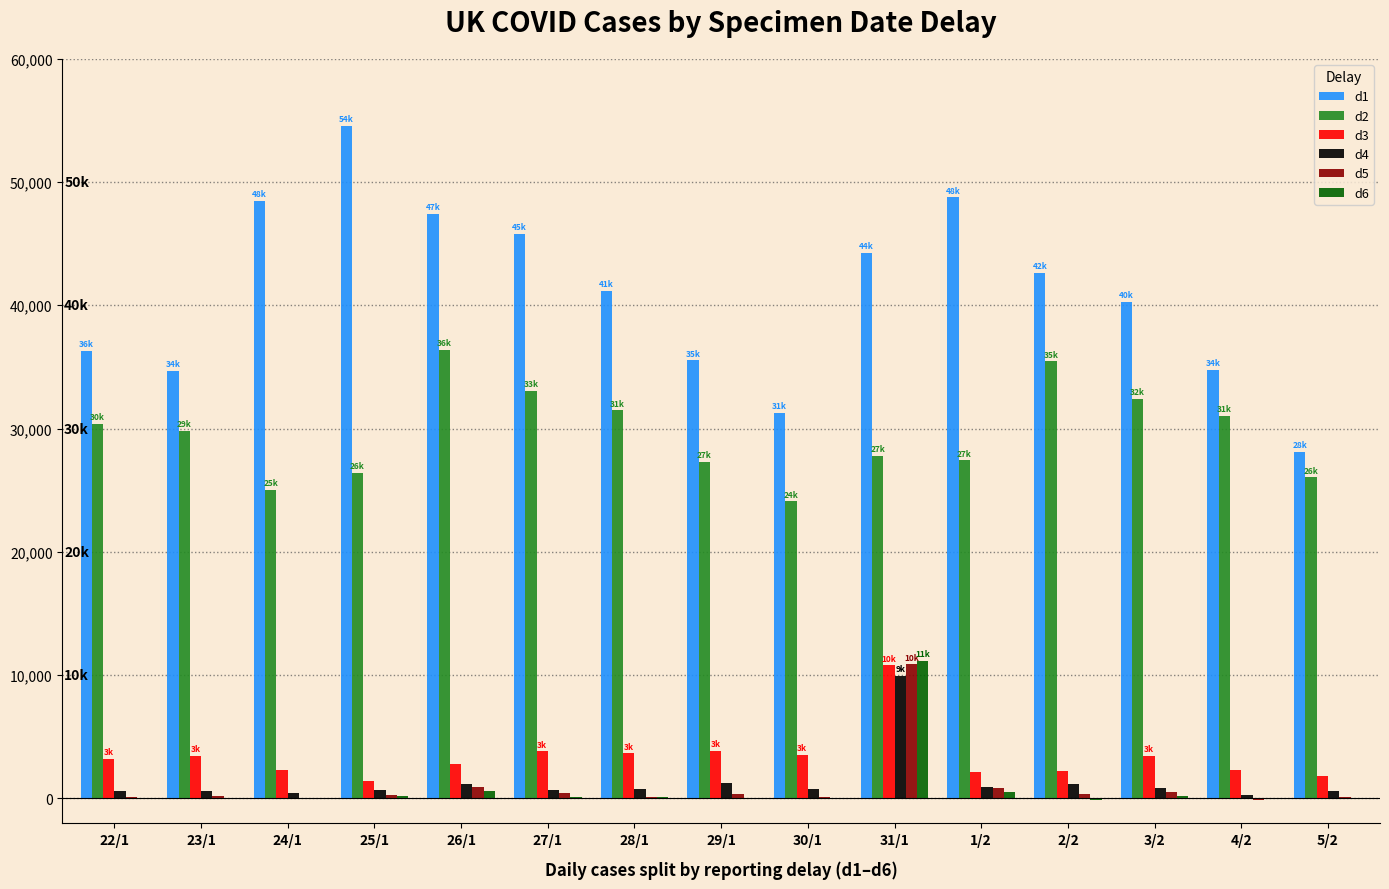

What is the maximum value for d2?

36406